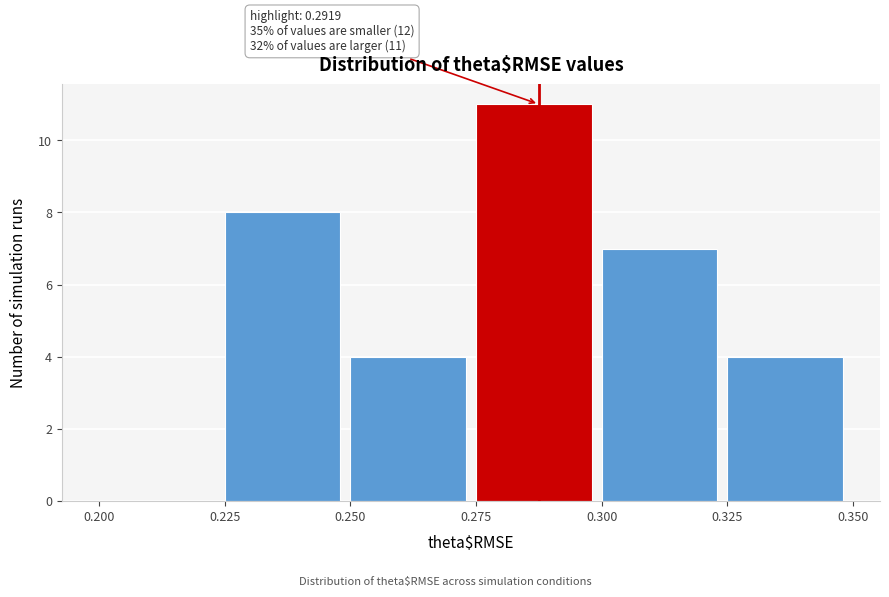

Over which range of the x-axis is the bar tallest?

0.275 to 0.300